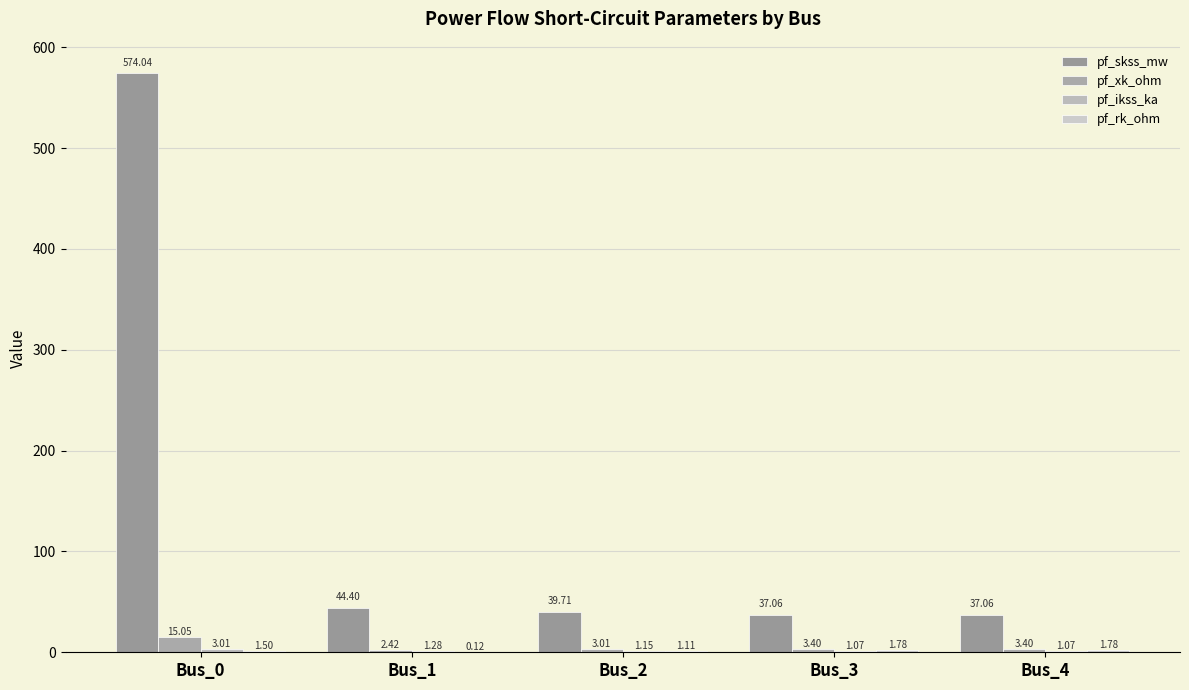

How many data points does each series have?

5